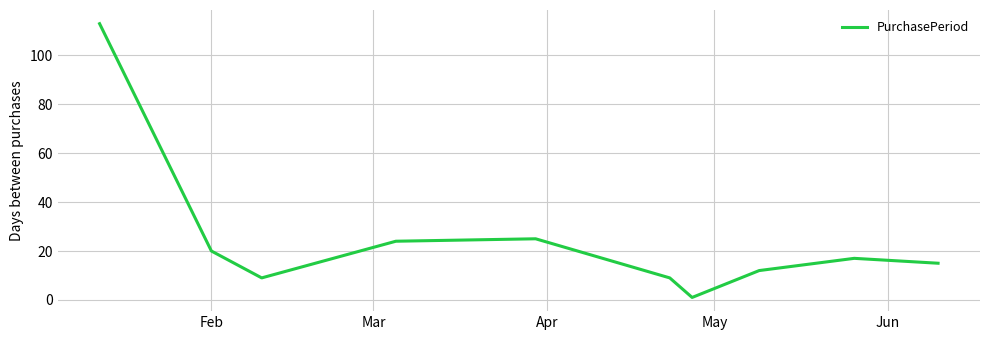

What is the difference between the maximum and minimum values?

112